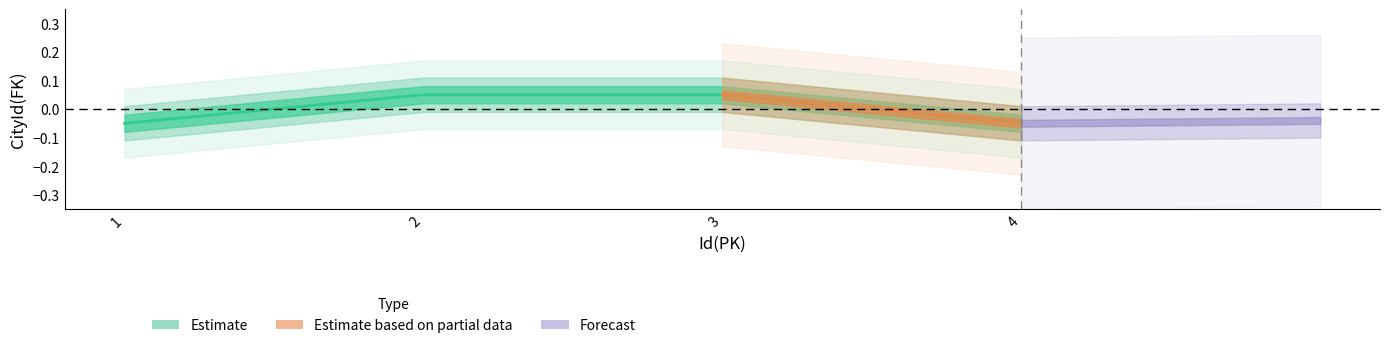

List the labels in order of value, smallest first.

1, 4, 2, 3